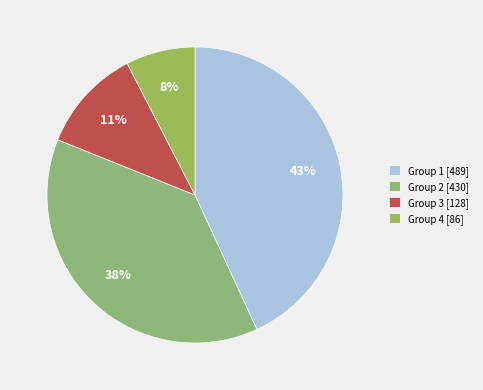

What percentage do Group 2 and Group 4 together represent?

45.5%